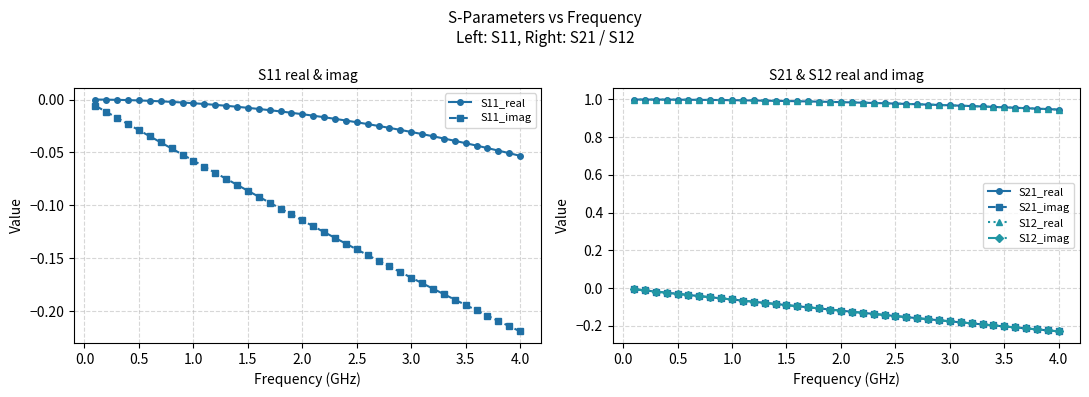

True or false: S11_real and S11_imag intersect in this chart.

False